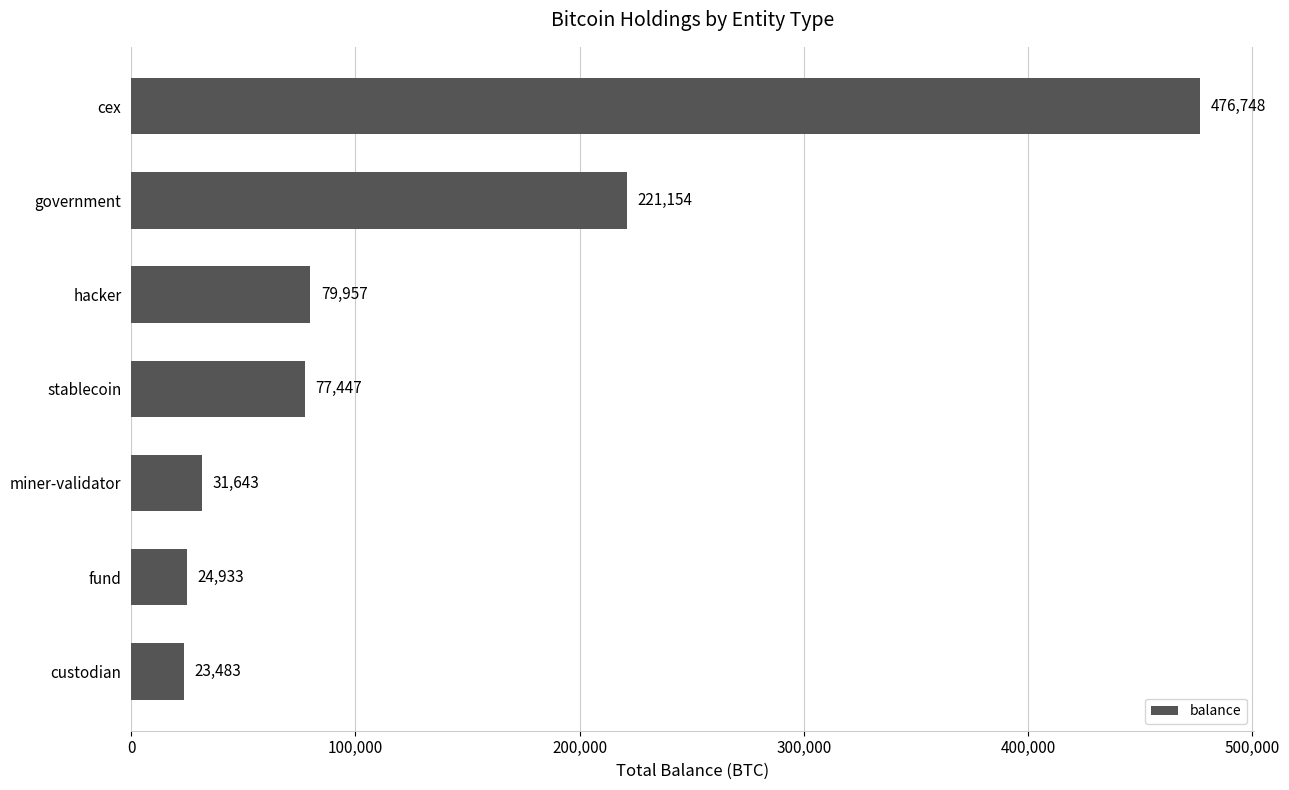

Rank the categories by value from lowest to highest.

custodian, fund, miner-validator, stablecoin, hacker, government, cex